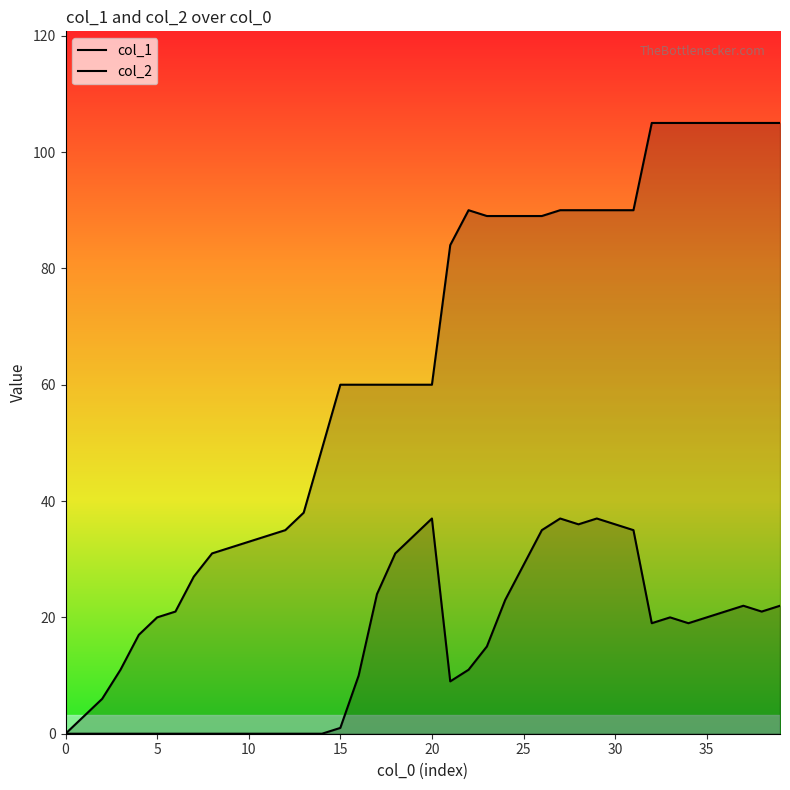

What is the approximate value of col_1 at 24, to the nearest 50?

100